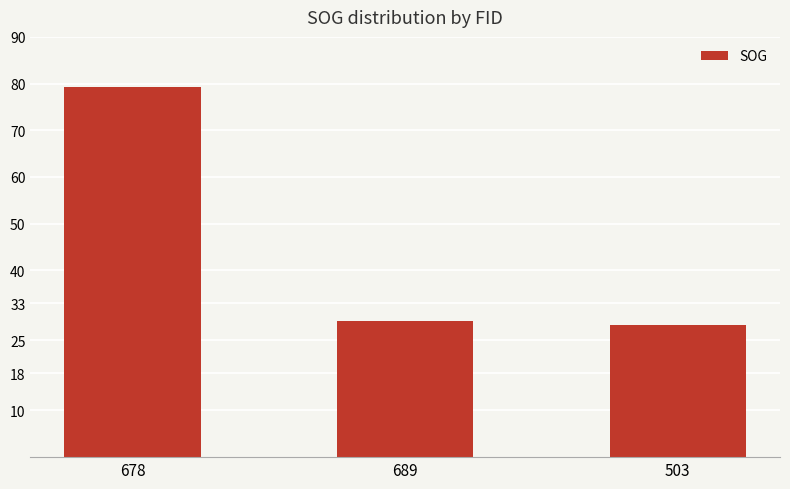

Does the chart contain any negative values?

No